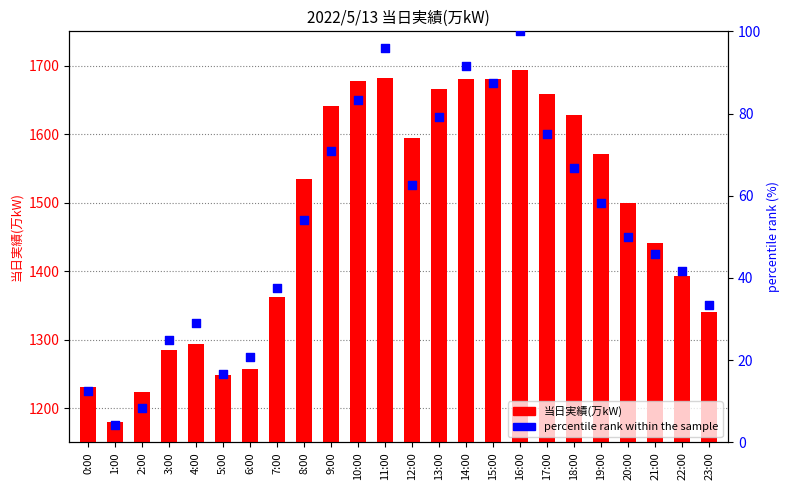

Which series contains the highest Y value?

当日実績(万kW)